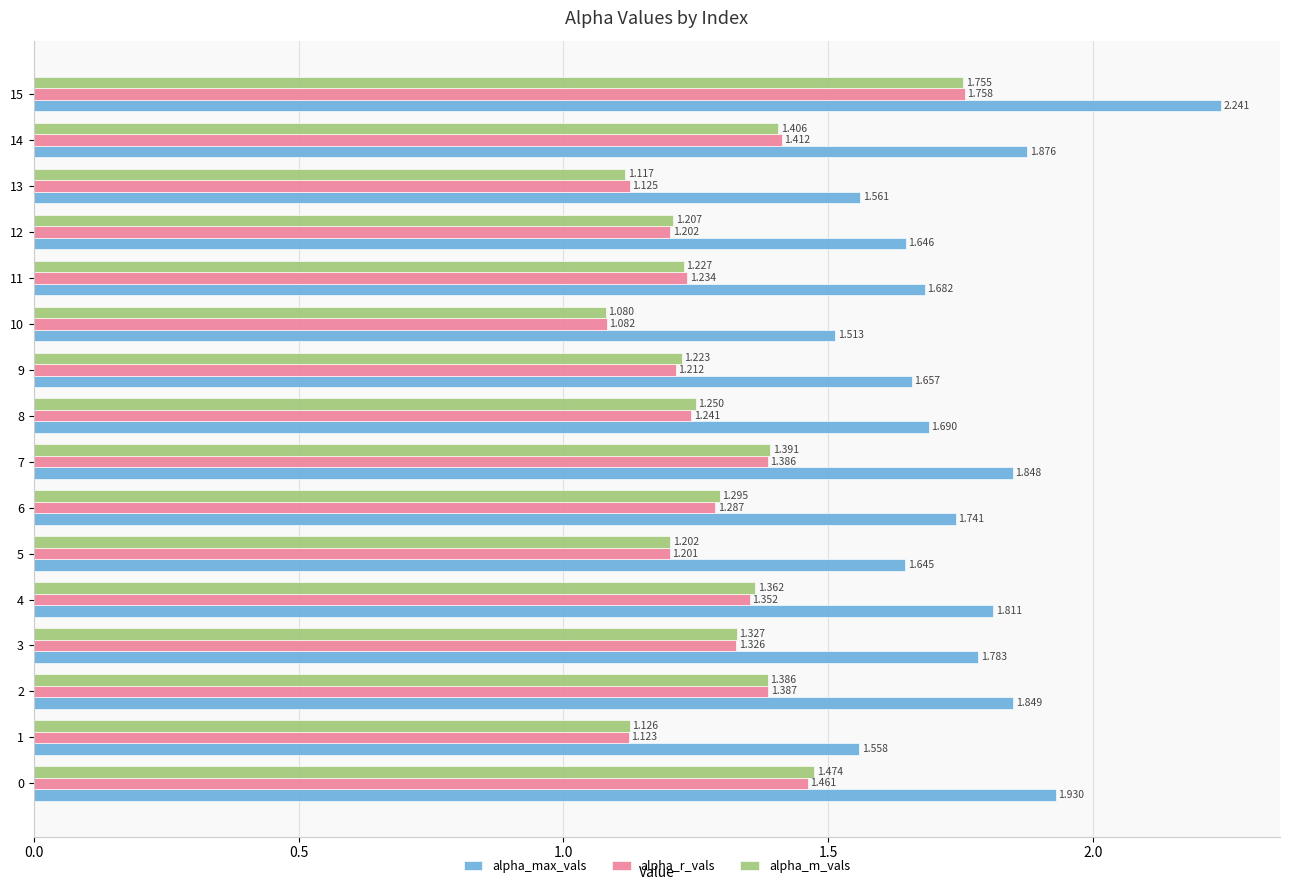

Is the value of alpha_r_vals at 1 greater than the value of alpha_max_vals at 5?

No